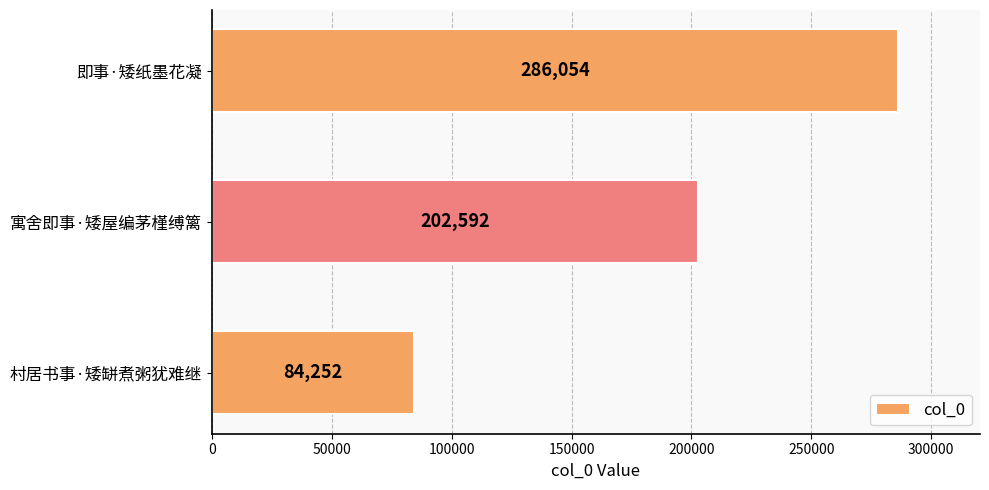

What is the change in value from 村居书事·矮缾煮粥犹难继 to 即事·矮纸墨花凝?

+201802